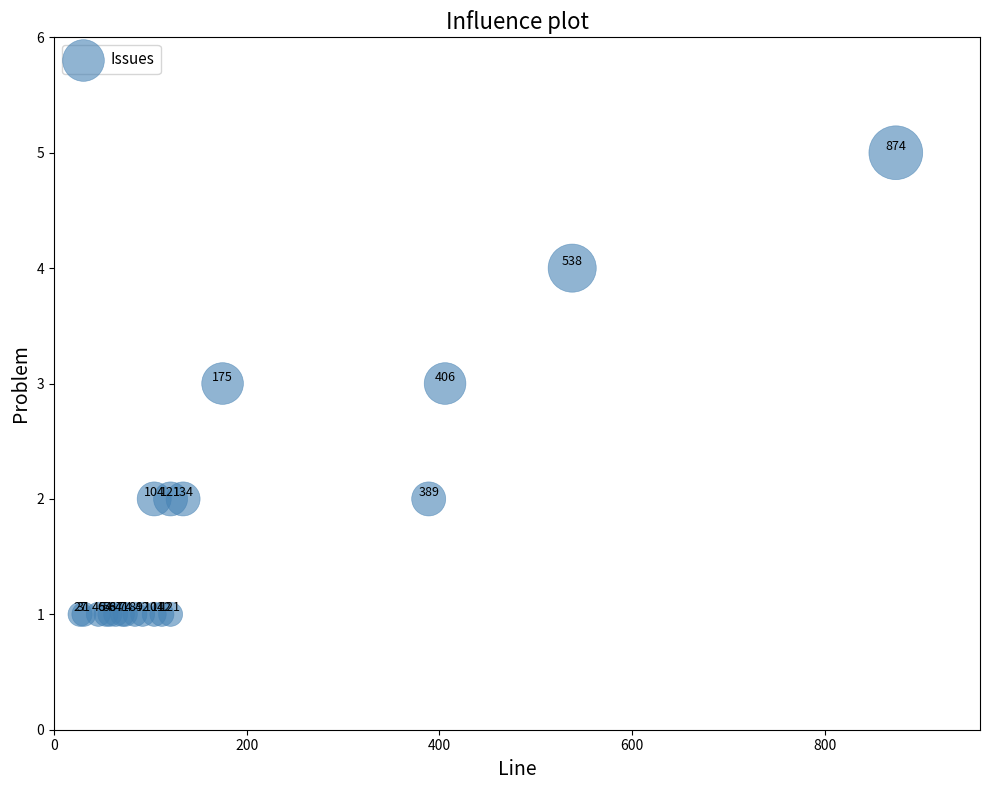

What Y value in the scatter plot is closest to 3?

3